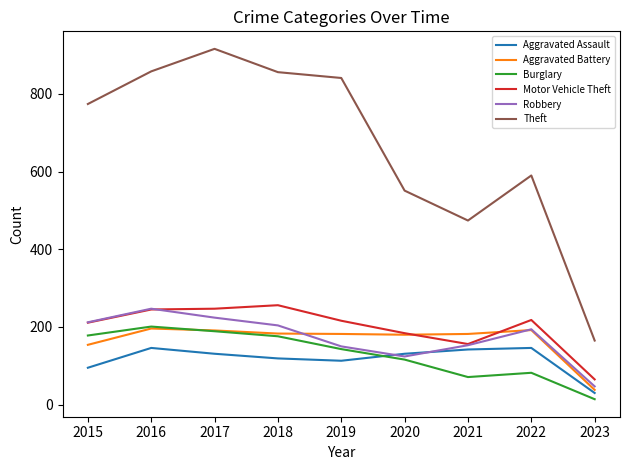

True or false: Aggravated Assault has more than 0 interior local peaks.

True